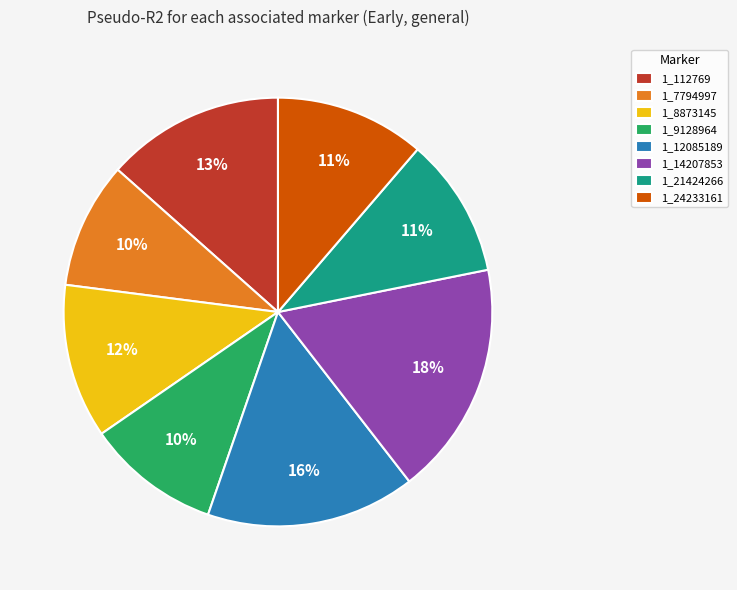

Is the sum of 1_8873145 and 1_21424266 greater than half?

No